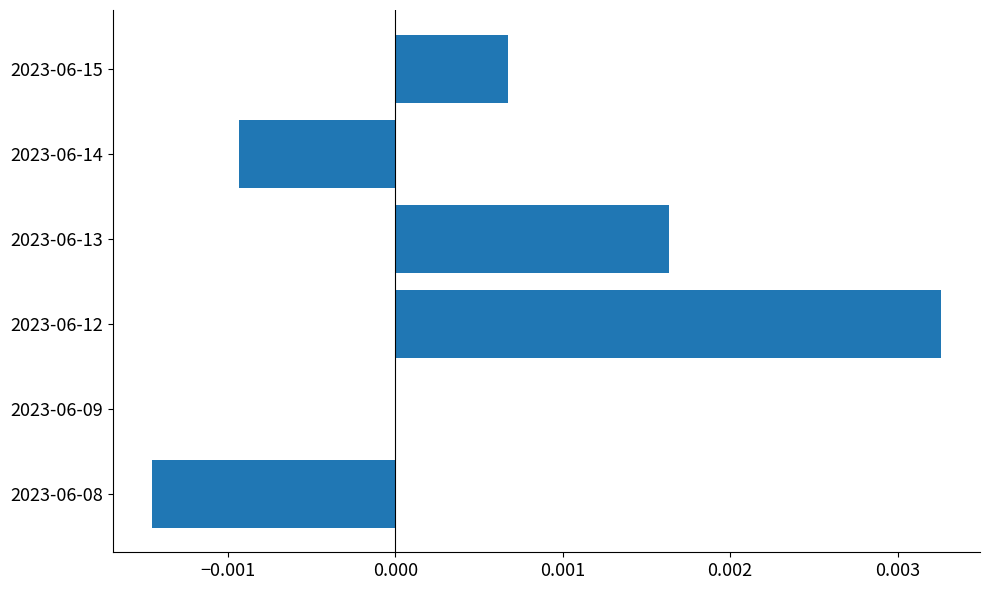

Which label corresponds to the largest value in the chart?

2023-06-12